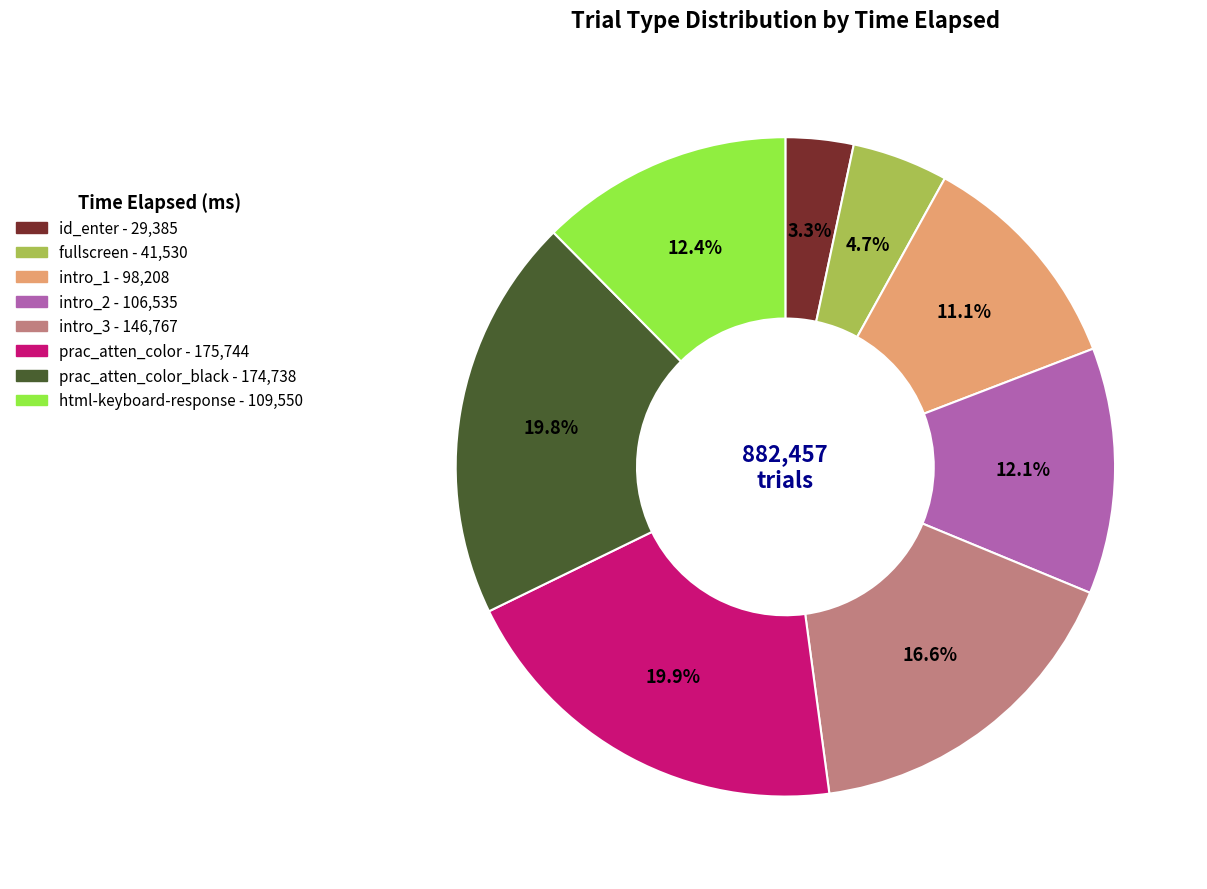

Does any single category account for the majority?

No